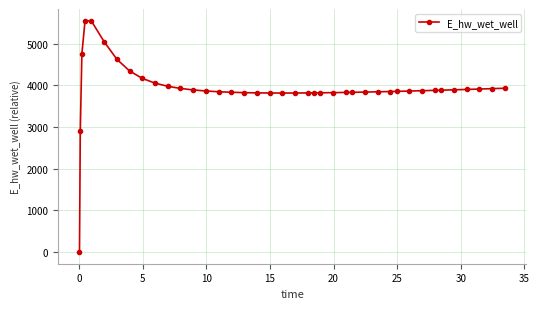

What is the sum of all values?

156932.2